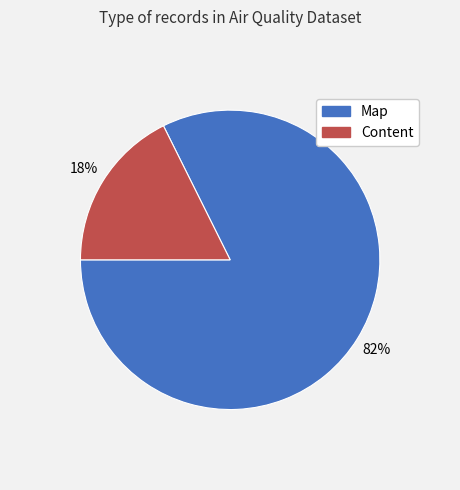

The Map slice represents 82% of the pie. True or false?

True